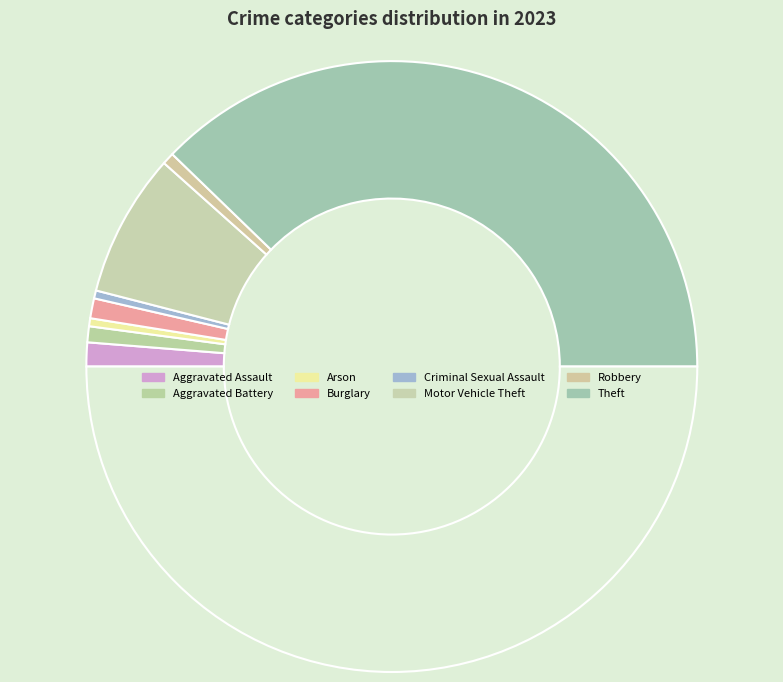

To the nearest percent, what is the difference between the largest and smallest slice percentages?

75%